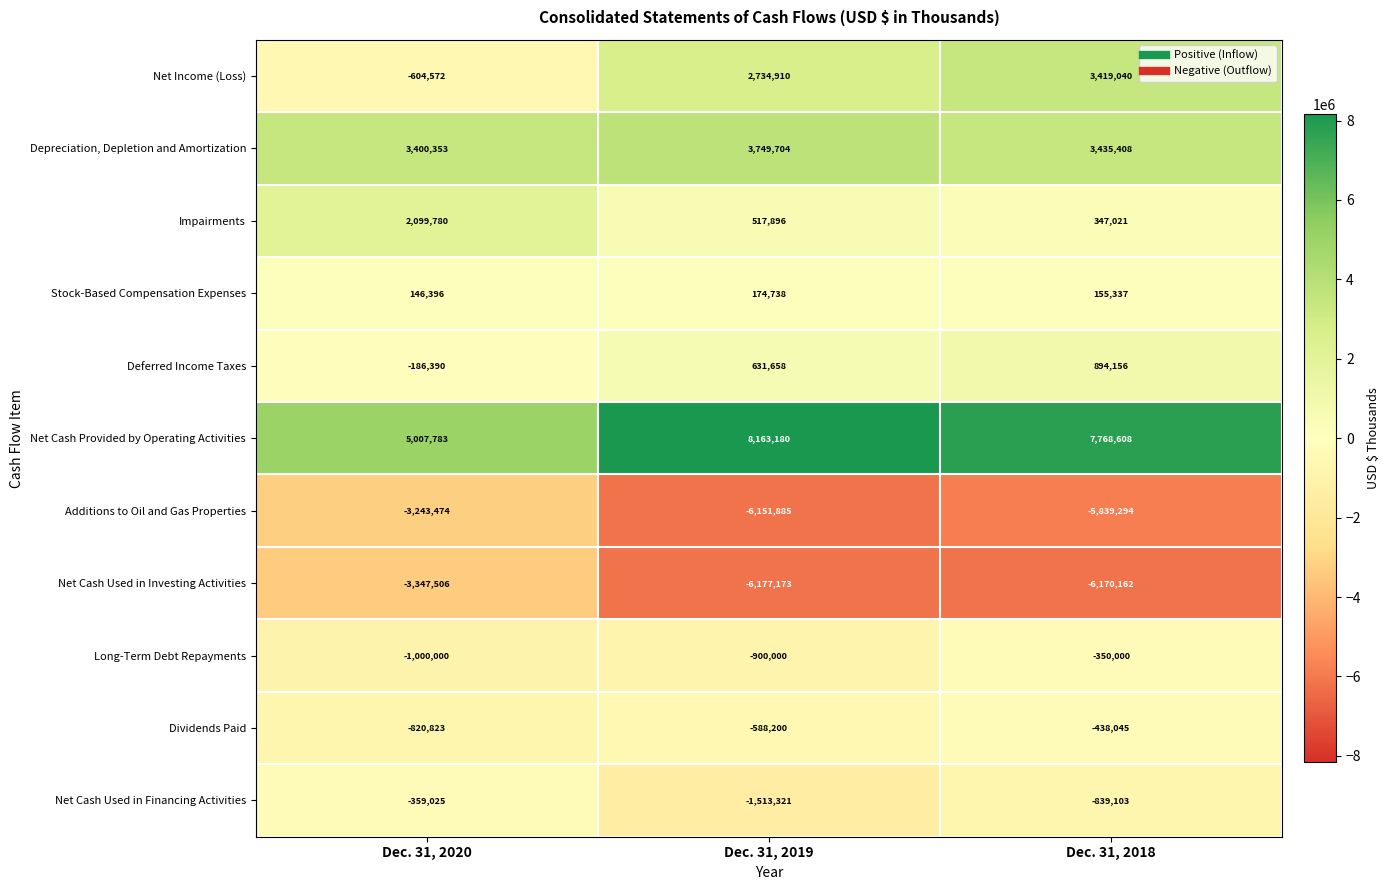

How many series are shown in this chart?

11